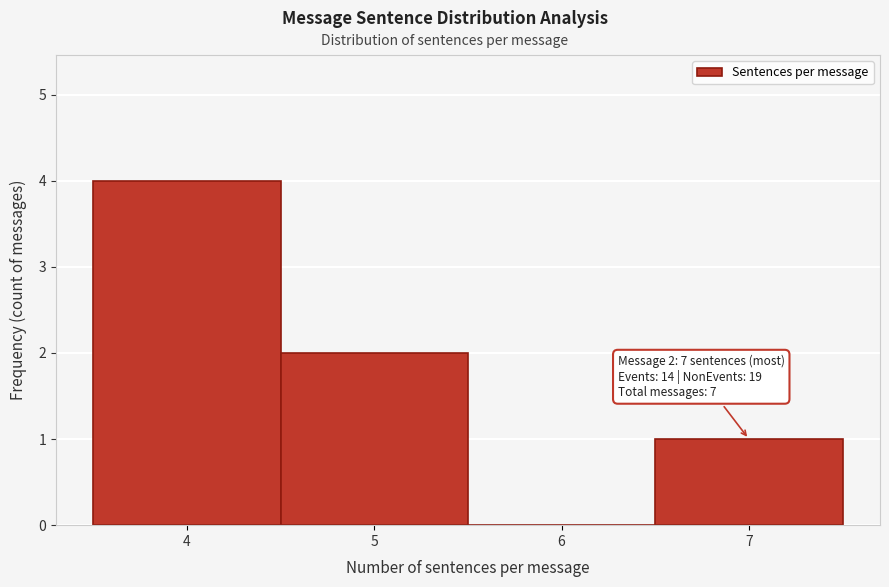

Over which range of the x-axis is the bar tallest?

3.5 to 4.5